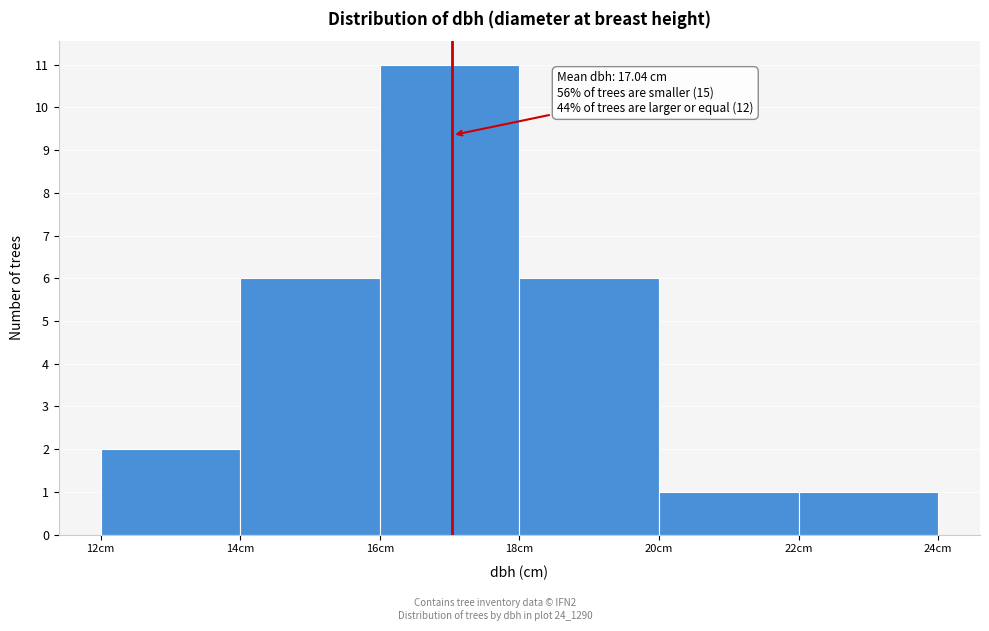

Over which range of the x-axis is the bar tallest?

16 to 18